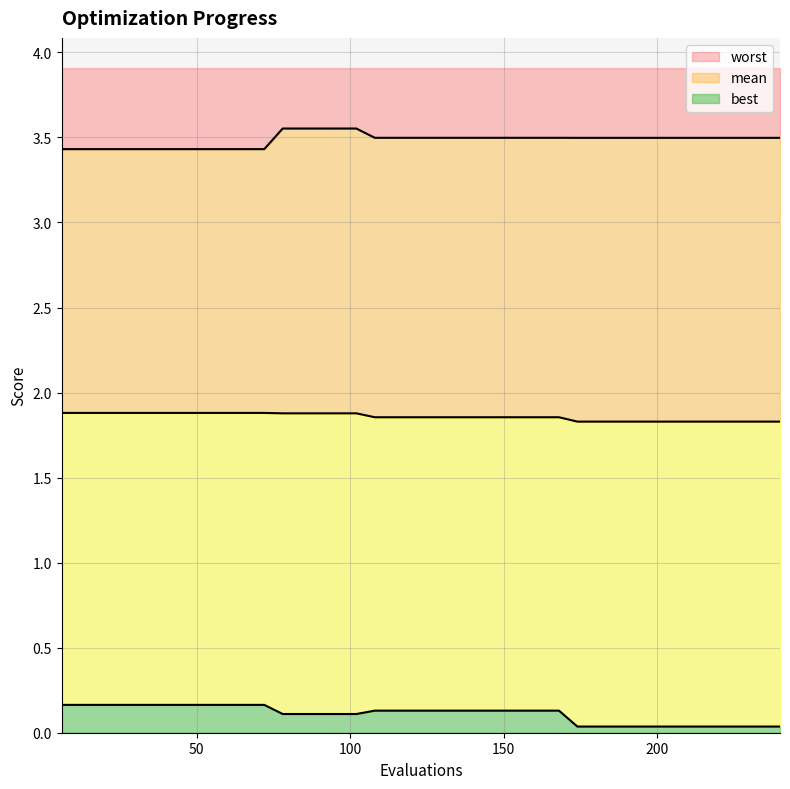

Reading left to right, list all the values displayed in this chart.

mean: 1.9	1.9	1.9	1.9	1.9	1.9	1.9	1.9	1.9	1.9	1.9	1.9	1.9	1.9	1.9	1.9	1.9	1.9	1.9	1.9	1.9	1.9	1.9	1.9	1.9	1.9	1.9	1.9	1.8	1.8	1.8	1.8	1.8	1.8	1.8	1.8	1.8	1.8	1.8	1.8
best: 0.2	0.2	0.2	0.2	0.2	0.2	0.2	0.2	0.2	0.2	0.2	0.2	0.1	0.1	0.1	0.1	0.1	0.1	0.1	0.1	0.1	0.1	0.1	0.1	0.1	0.1	0.1	0.1	0.0	0.0	0.0	0.0	0.0	0.0	0.0	0.0	0.0	0.0	0.0	0.0
worst: 3.4	3.4	3.4	3.4	3.4	3.4	3.4	3.4	3.4	3.4	3.4	3.4	3.6	3.6	3.6	3.6	3.6	3.5	3.5	3.5	3.5	3.5	3.5	3.5	3.5	3.5	3.5	3.5	3.5	3.5	3.5	3.5	3.5	3.5	3.5	3.5	3.5	3.5	3.5	3.5